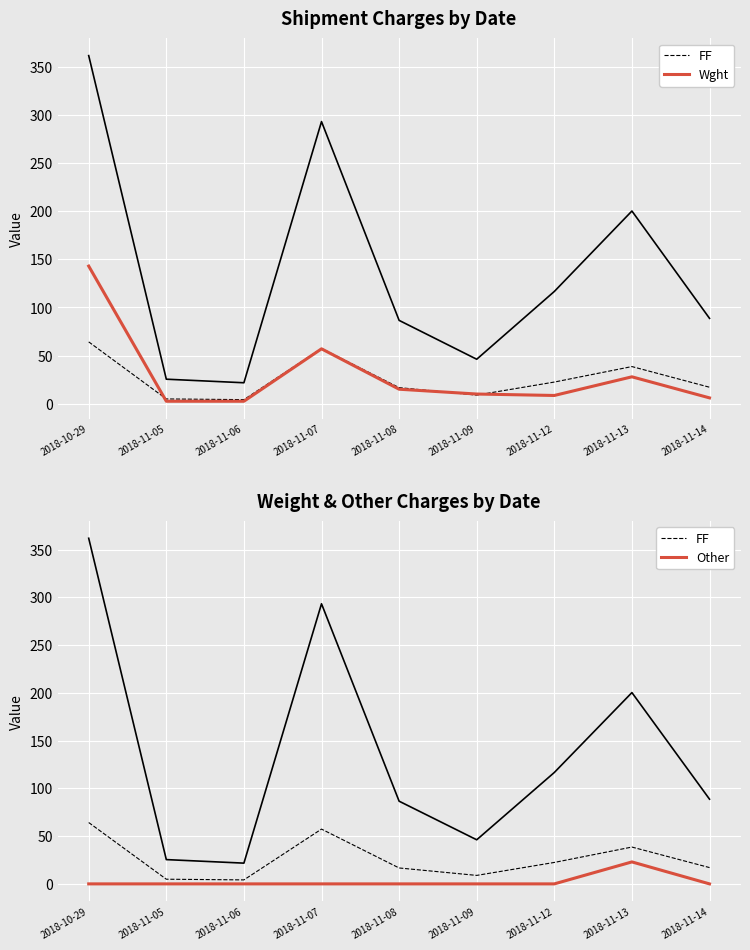

Between 2018-11-08 and 2018-11-06, which is larger?

2018-11-08